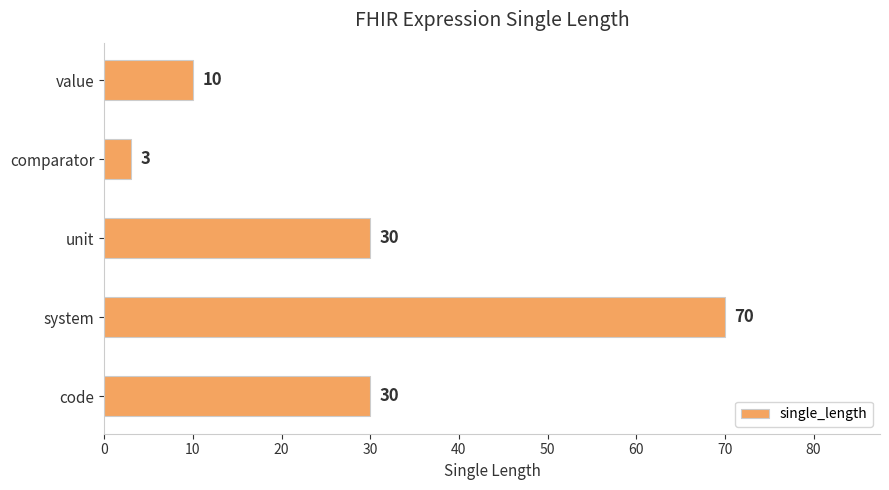

Count the number of data series in this chart.

1